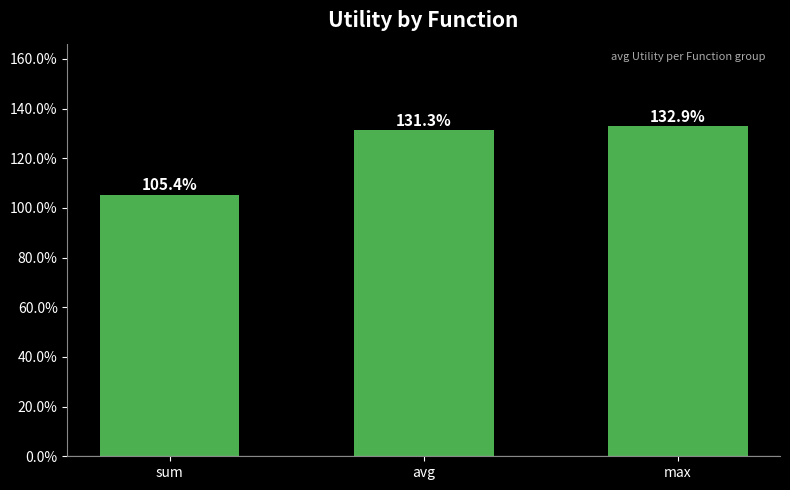

What position from the right is avg?

2